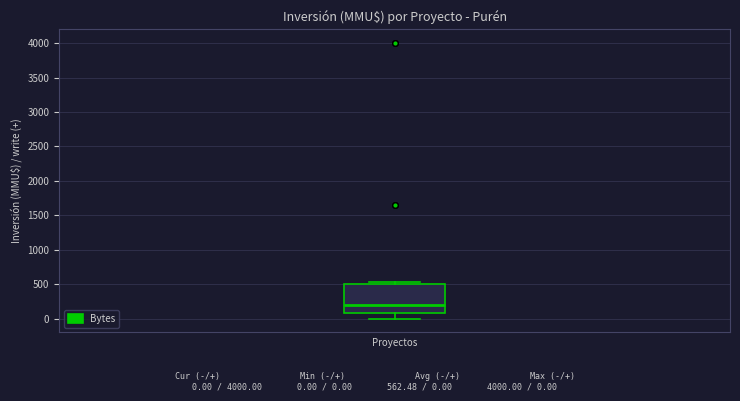

Transcribe this box plot: give where the median line is, the range the box spans, and where the two whiskers end, as read against the y-axis. The values are not printed on the chart, so give them approximately, as read against the axis.

median 200, box 100 to 500, whiskers 0 to 550